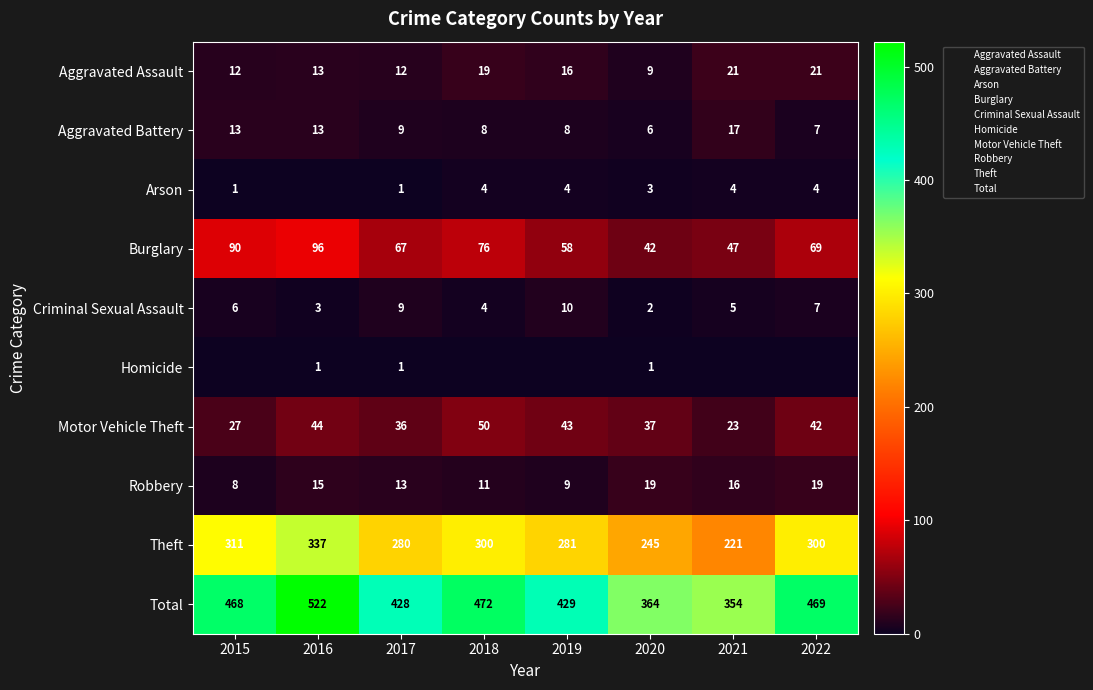

Rank the categories by Motor Vehicle Theft value from lowest to highest.

2021, 2015, 2017, 2020, 2022, 2019, 2016, 2018